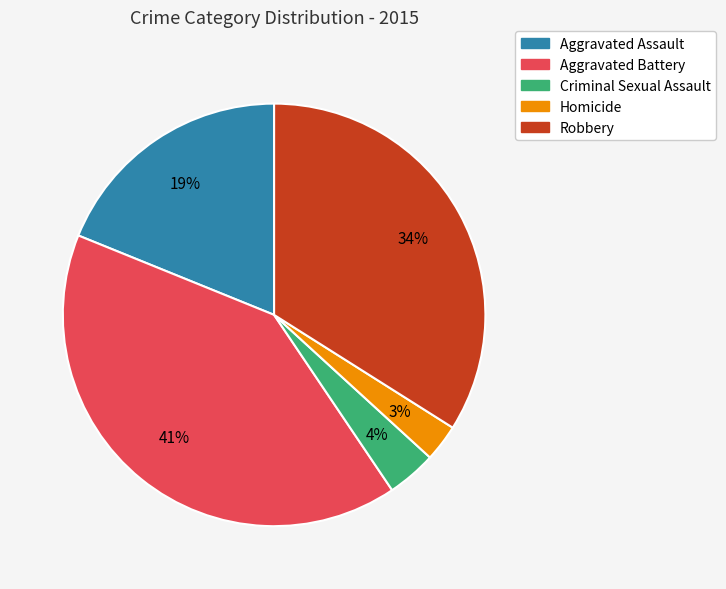

Do Robbery and Aggravated Battery together represent more than half of the pie?

Yes